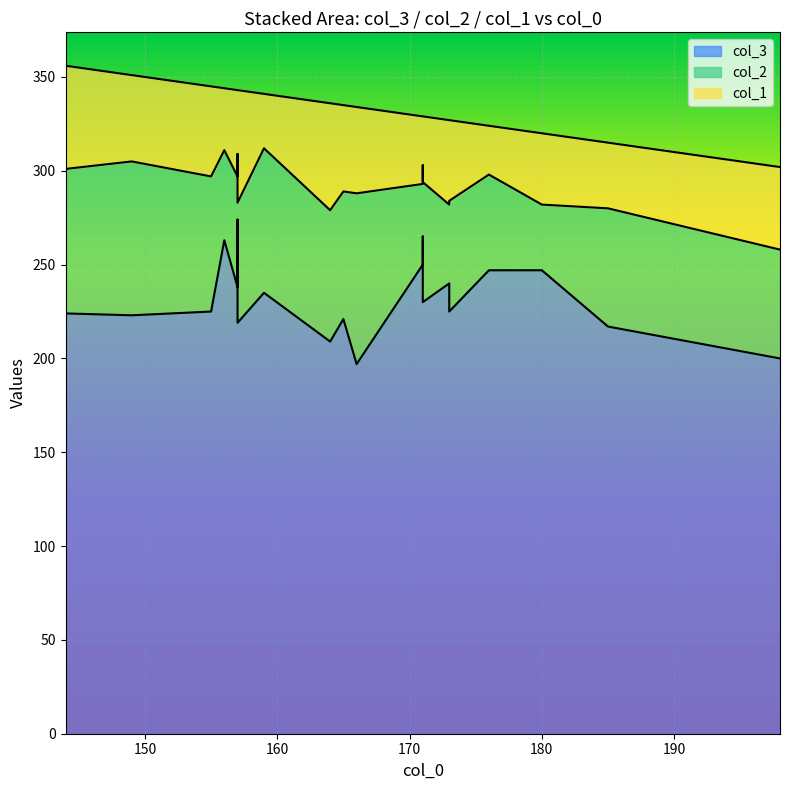

Rank the series at 198 from lowest to highest value.

col_1, col_2, col_3